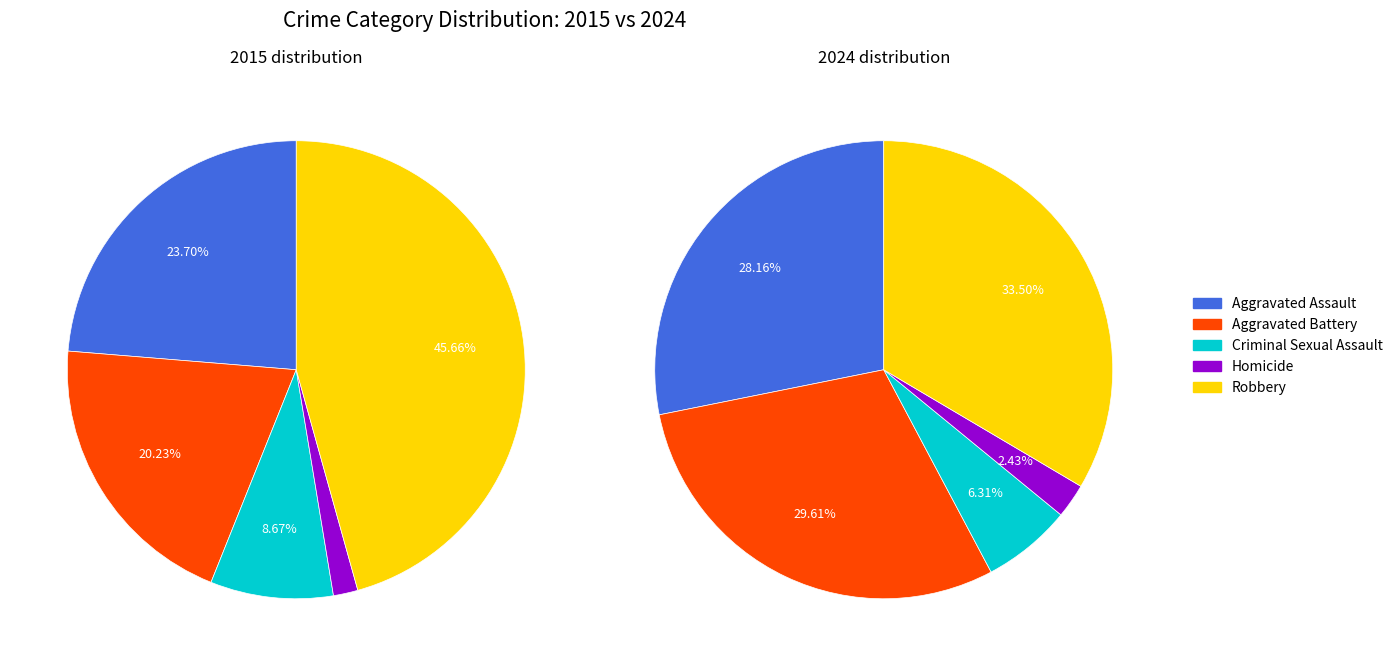

How many segments does this pie chart have?

5